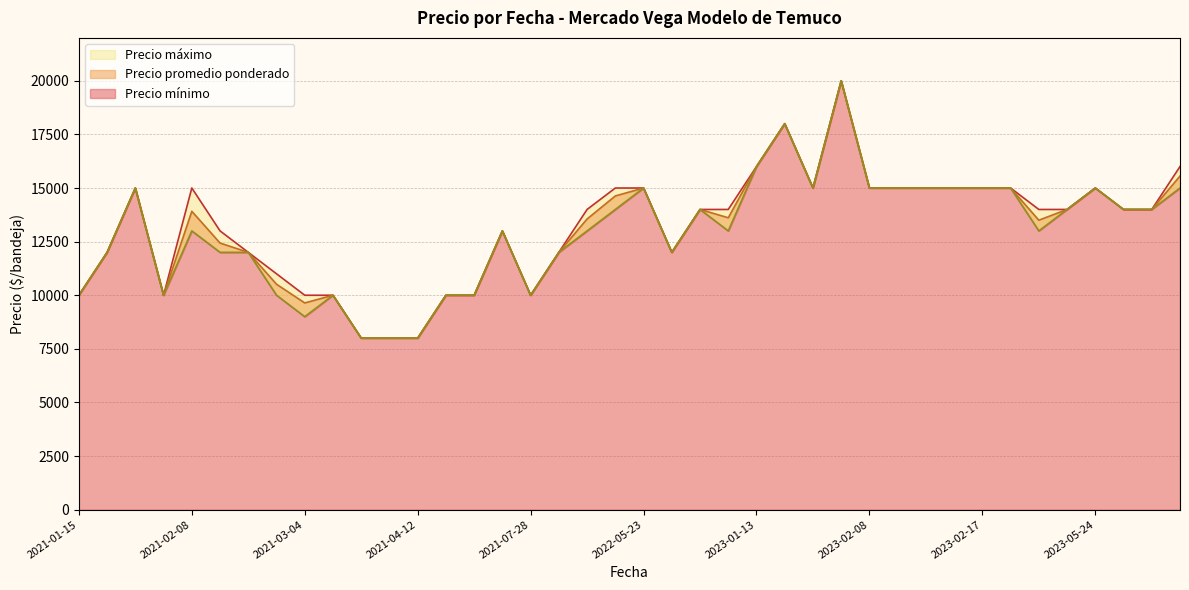

List the series in order of their peak value, highest first.

Precio promedio ponderado, Precio máximo, Precio mínimo